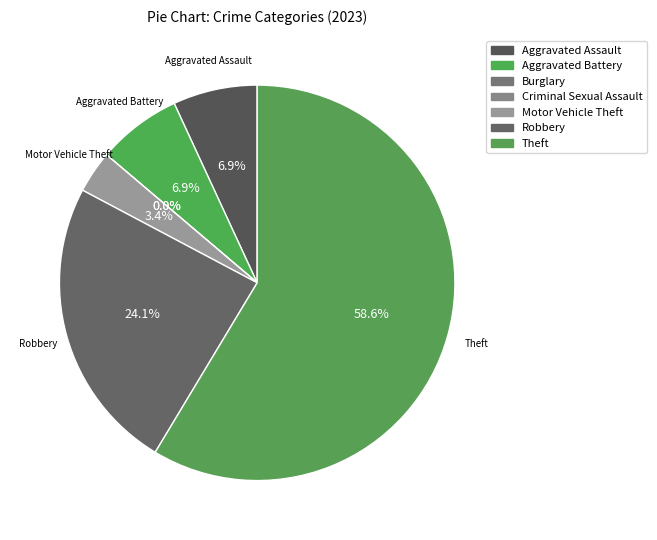

What is the change in value from Aggravated Assault to Motor Vehicle Theft?

-1